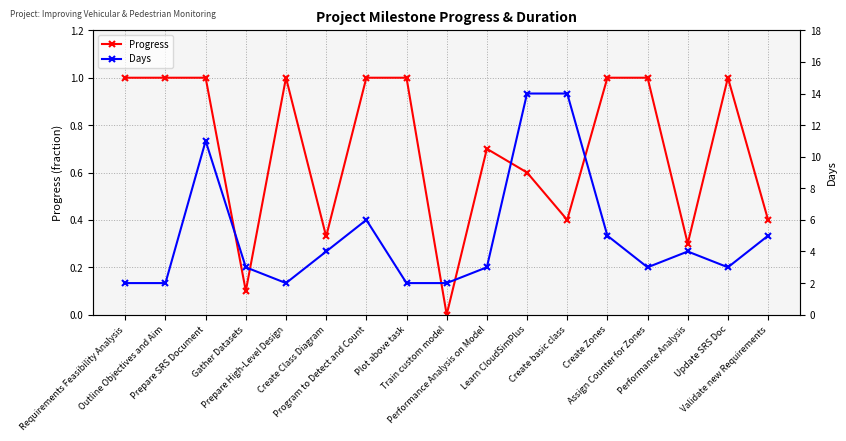

Which series has the largest total across all categories?

Days